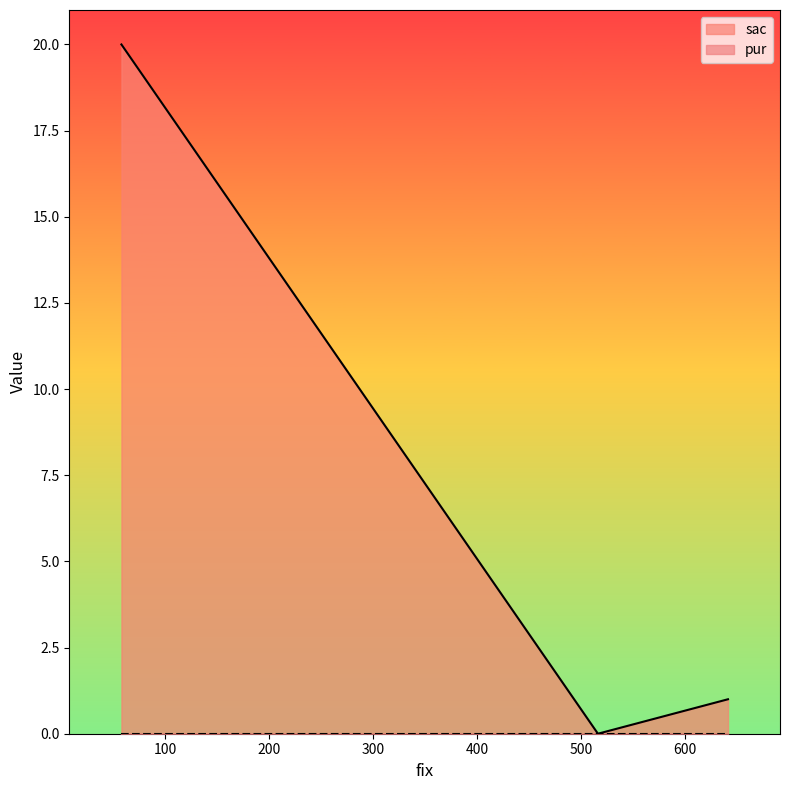

What are all the series names shown in the legend?

sac, pur